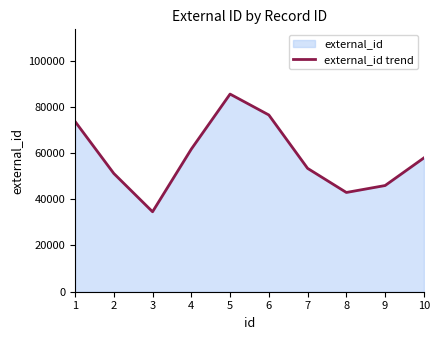

How many distinct data groups are displayed?

1